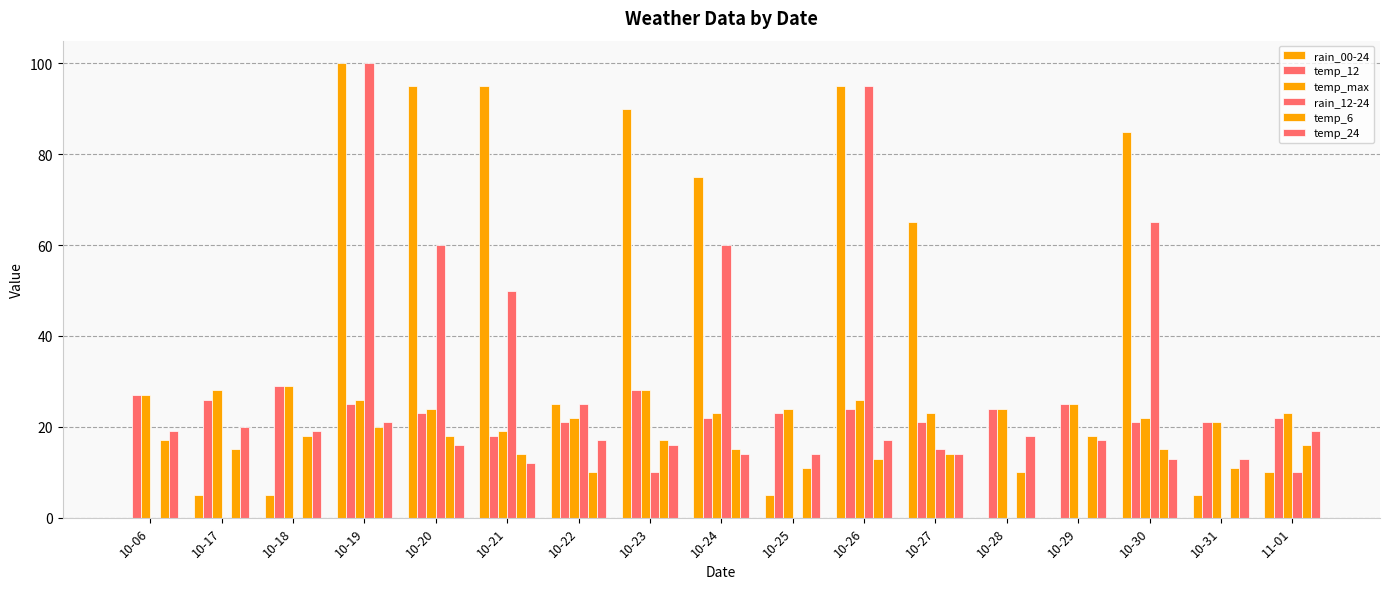

Rank the series by their maximum value, from lowest to highest.

temp_6, temp_24, temp_12, temp_max, rain_00-24, rain_12-24